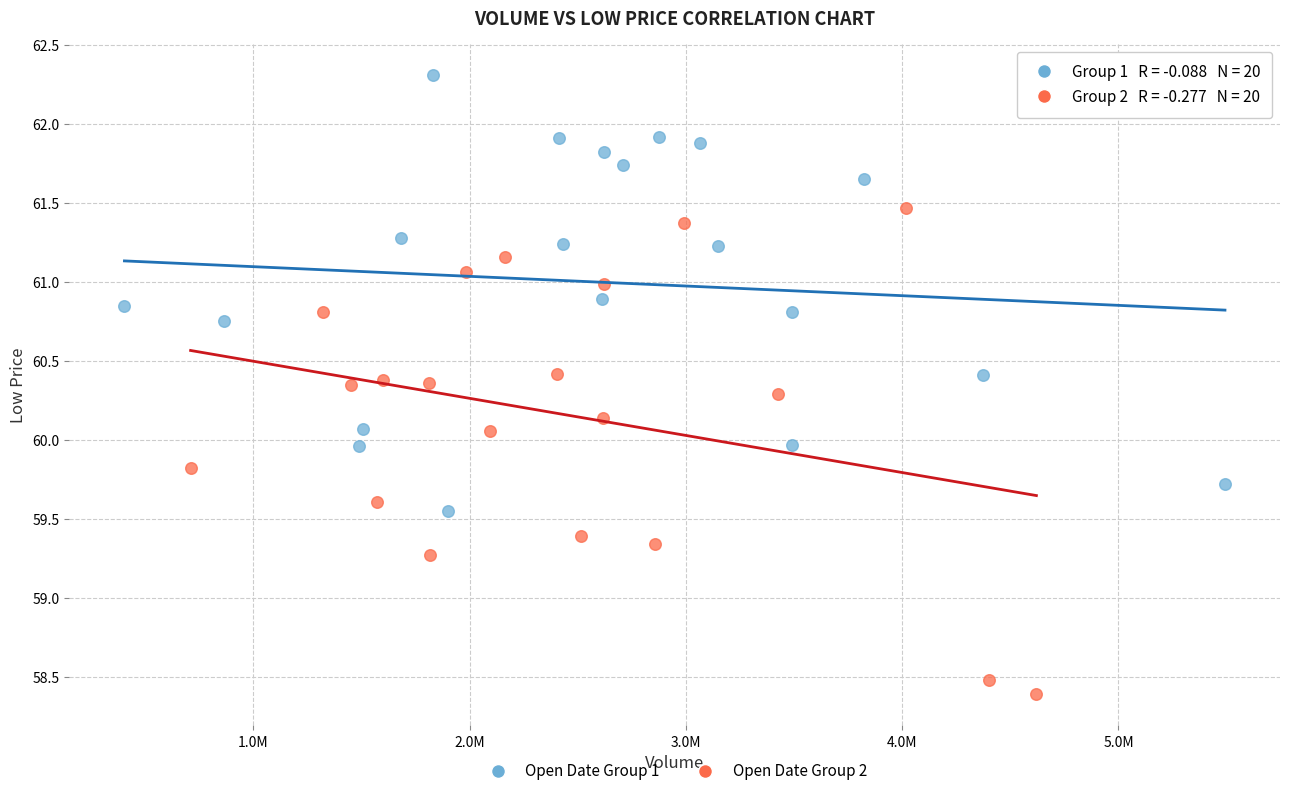

Which series reaches the maximum Y coordinate?

Open Date Group 1